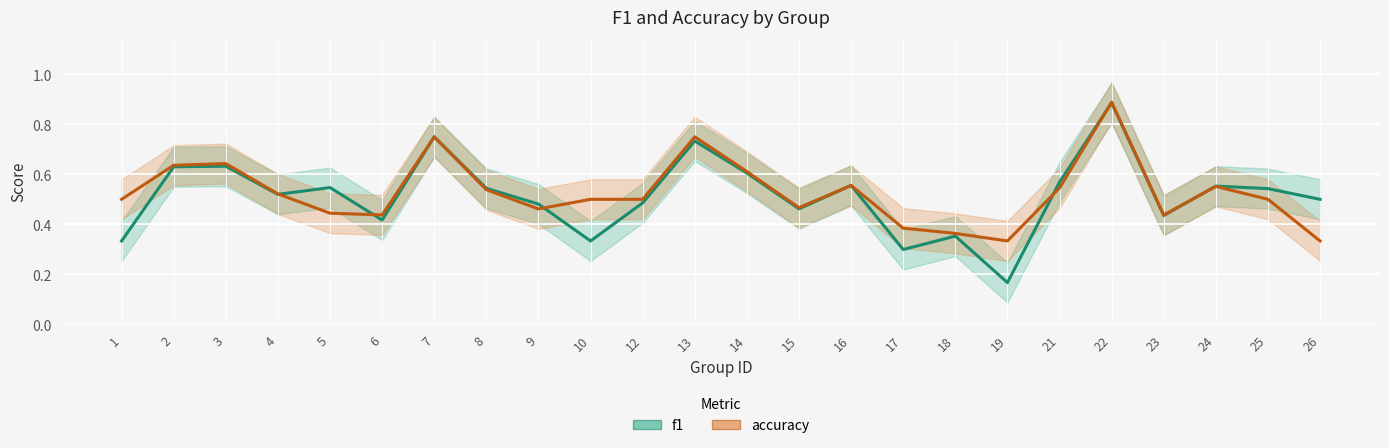

What is the approximate value of f1 at 25?

0.5